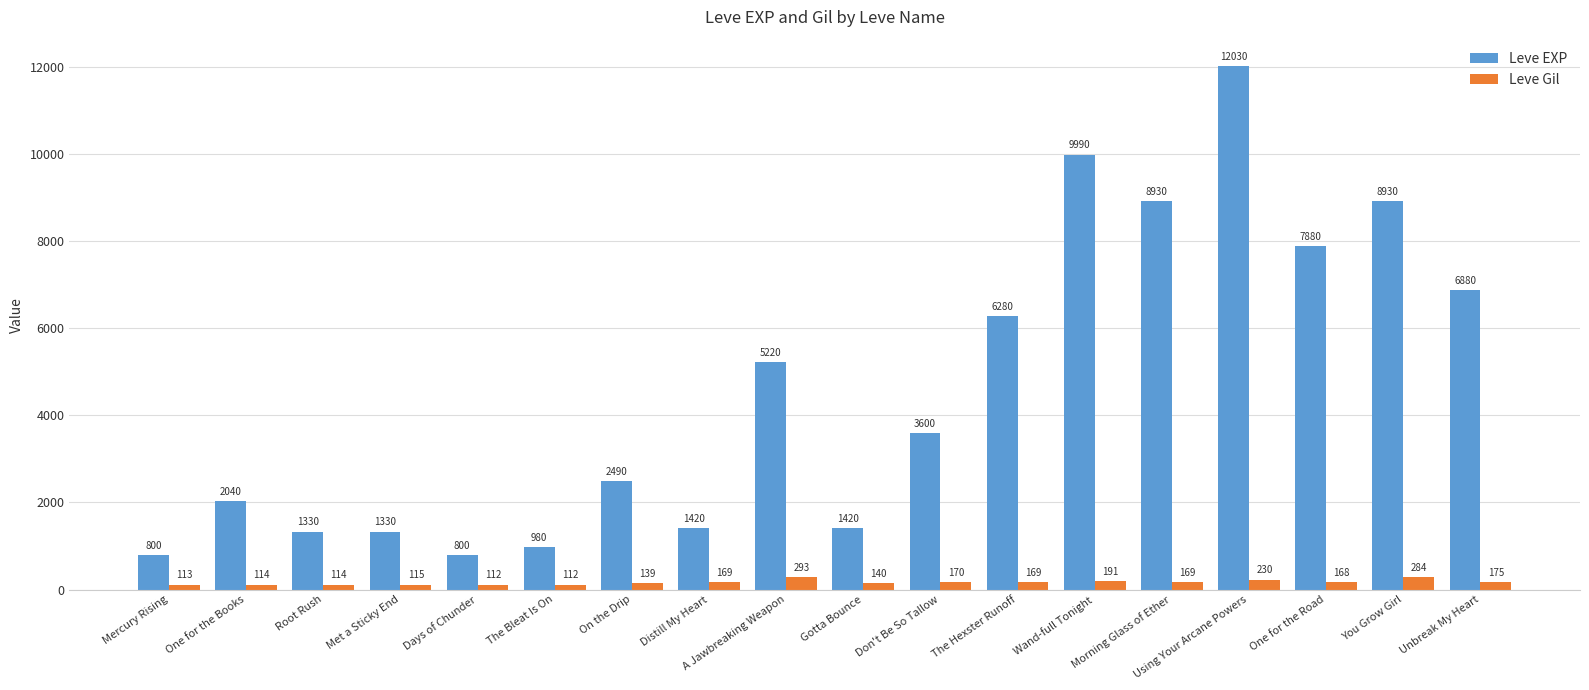

Are the bars grouped side by side (vs. stacked)?

Yes